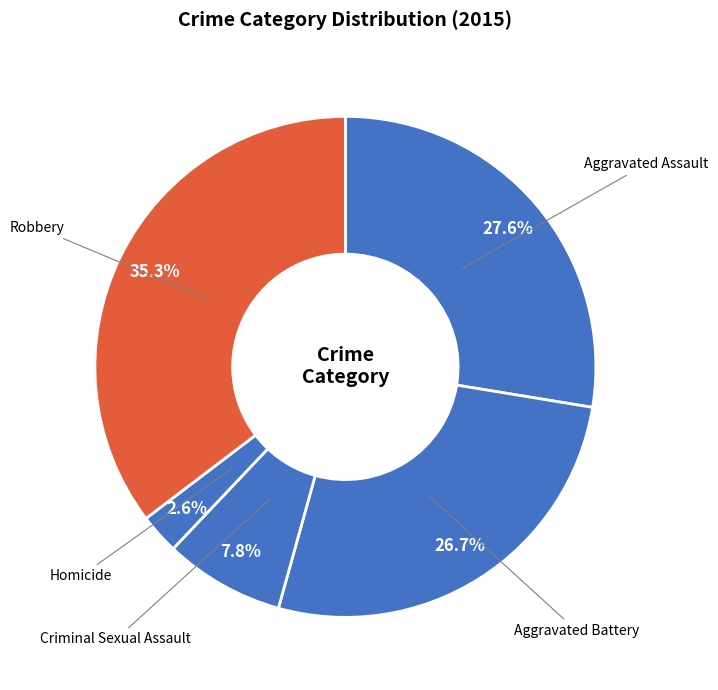

Is Aggravated Battery the majority of the pie?

No